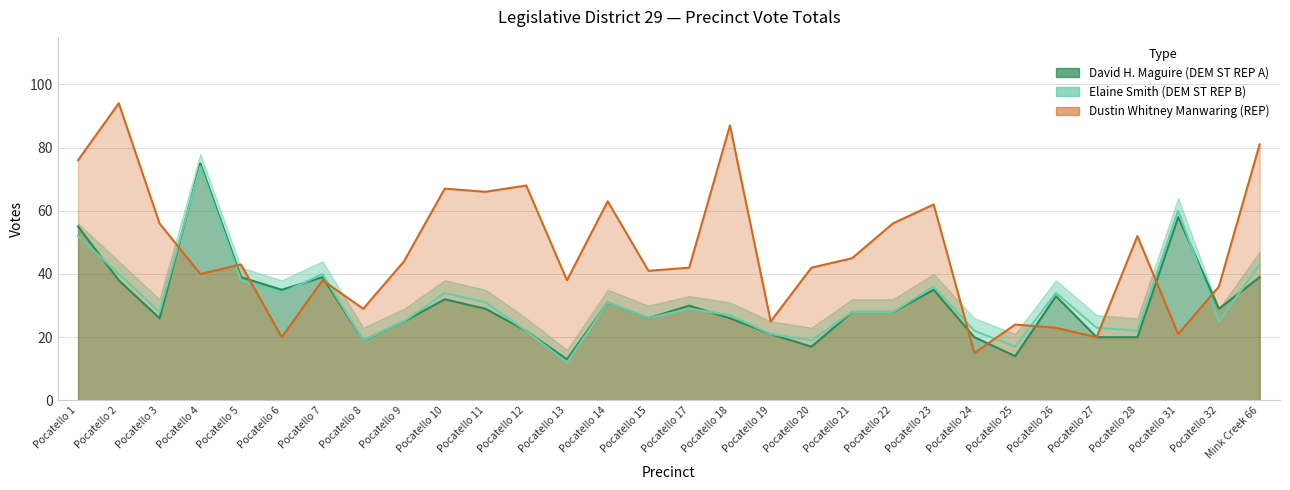

Which series has the widest spread of values?

Dustin Whitney Manwaring (REP)